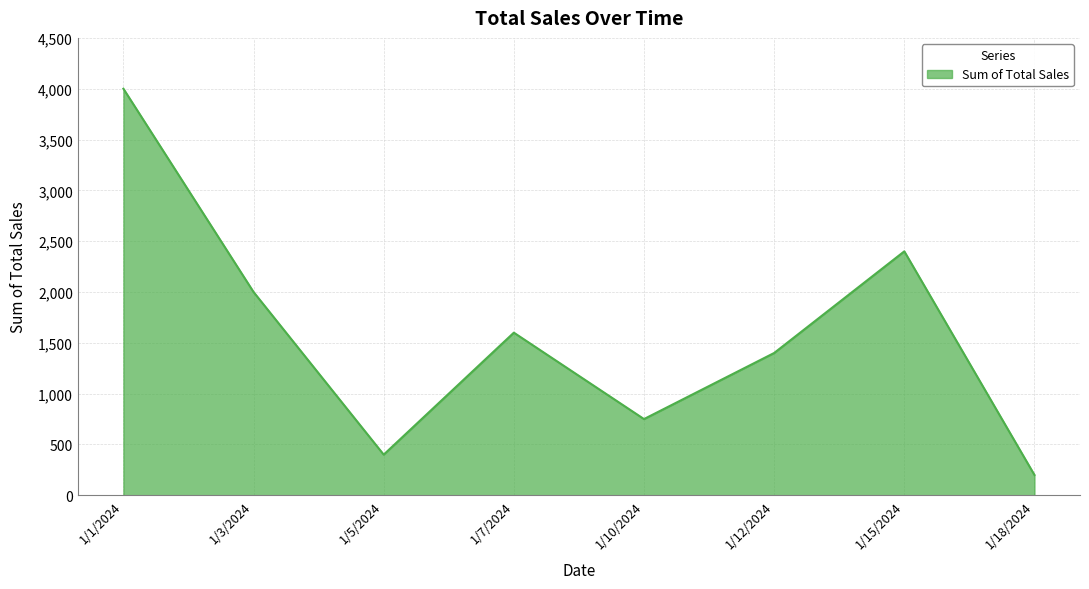

What is the ratio of the value at 1/7/2024 to the value at 1/10/2024?

2.1